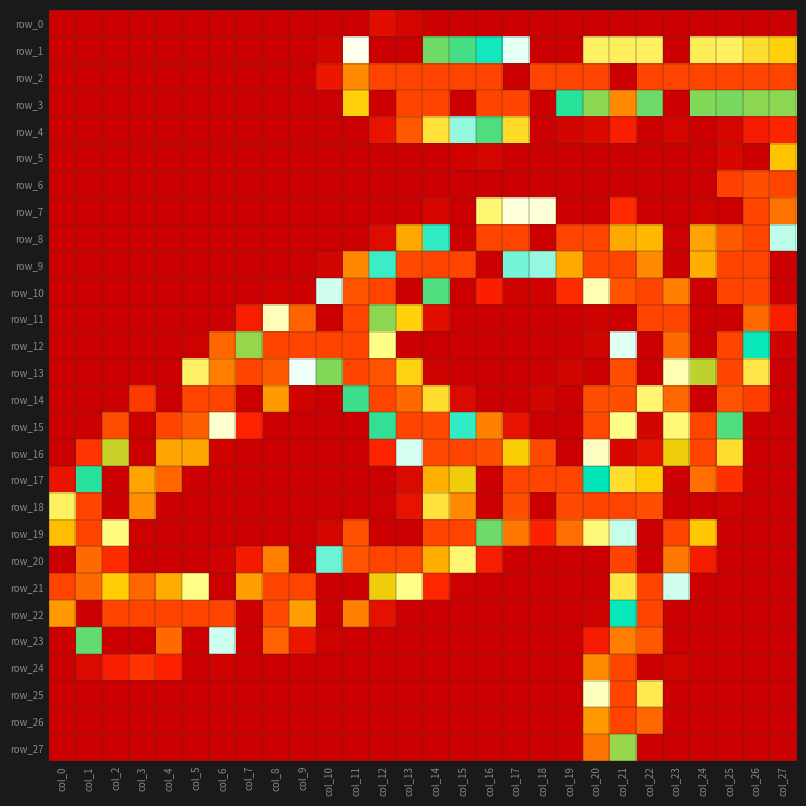

Reading right to left, extract all data points from this chart.

row_0: col_27=0	col_26=0	col_25=0	col_24=0	col_23=0	col_22=0	col_21=0	col_20=0	col_19=0	col_18=0	col_17=0	col_16=0	col_15=0	col_14=0	col_13=5	col_12=11	col_11=0	col_10=0	col_9=0	col_8=0	col_7=0	col_6=0	col_5=0	col_4=0	col_3=0	col_2=0	col_1=0	col_0=0
row_1: col_27=106	col_26=116	col_25=129	col_24=127	col_23=0	col_22=129	col_21=128	col_20=130	col_19=0	col_18=0	col_17=175	col_16=202	col_15=211	col_14=215	col_13=0	col_12=0	col_11=162	col_10=4	col_9=0	col_8=0	col_7=0	col_6=0	col_5=0	col_4=0	col_3=0	col_2=0	col_1=0	col_0=0
row_2: col_27=255	col_26=255	col_25=255	col_24=255	col_23=255	col_22=255	col_21=0	col_20=255	col_19=255	col_18=255	col_17=0	col_16=255	col_15=255	col_14=255	col_13=255	col_12=255	col_11=242	col_10=17	col_9=0	col_8=0	col_7=0	col_6=0	col_5=0	col_4=0	col_3=0	col_2=0	col_1=0	col_0=0
row_3: col_27=218	col_26=218	col_25=216	col_24=217	col_23=0	col_22=215	col_21=242	col_20=218	col_19=208	col_18=0	col_17=255	col_16=255	col_15=0	col_14=255	col_13=255	col_12=0	col_11=105	col_10=0	col_9=0	col_8=0	col_7=0	col_6=0	col_5=0	col_4=0	col_3=0	col_2=0	col_1=0	col_0=0
row_4: col_27=27	col_26=21	col_25=5	col_24=0	col_23=5	col_22=0	col_21=23	col_20=7	col_19=4	col_18=0	col_17=113	col_16=212	col_15=189	col_14=118	col_13=55	col_12=15	col_11=0	col_10=0	col_9=0	col_8=0	col_7=0	col_6=0	col_5=0	col_4=0	col_3=0	col_2=0	col_1=0	col_0=0
row_5: col_27=231	col_26=0	col_25=6	col_24=0	col_23=0	col_22=0	col_21=0	col_20=0	col_19=0	col_18=0	col_17=0	col_16=5	col_15=2	col_14=0	col_13=0	col_12=0	col_11=0	col_10=0	col_9=0	col_8=0	col_7=0	col_6=0	col_5=0	col_4=0	col_3=0	col_2=0	col_1=0	col_0=0
row_6: col_27=255	col_26=253	col_25=43	col_24=0	col_23=0	col_22=0	col_21=0	col_20=0	col_19=0	col_18=0	col_17=0	col_16=0	col_15=0	col_14=0	col_13=0	col_12=0	col_11=0	col_10=0	col_9=0	col_8=0	col_7=0	col_6=0	col_5=0	col_4=0	col_3=0	col_2=0	col_1=0	col_0=0
row_7: col_27=246	col_26=255	col_25=0	col_24=2	col_23=0	col_22=0	col_21=30	col_20=0	col_19=0	col_18=157	col_17=158	col_16=134	col_15=0	col_14=6	col_13=0	col_12=0	col_11=0	col_10=0	col_9=0	col_8=0	col_7=0	col_6=0	col_5=0	col_4=0	col_3=0	col_2=0	col_1=0	col_0=0
row_8: col_27=185	col_26=255	col_25=251	col_24=87	col_23=1	col_22=95	col_21=236	col_20=255	col_19=255	col_18=0	col_17=255	col_16=255	col_15=0	col_14=199	col_13=89	col_12=9	col_11=0	col_10=0	col_9=0	col_8=0	col_7=0	col_6=0	col_5=0	col_4=0	col_3=0	col_2=0	col_1=0	col_0=0
row_9: col_27=0	col_26=255	col_25=255	col_24=235	col_23=0	col_22=242	col_21=255	col_20=255	col_19=236	col_18=189	col_17=192	col_16=0	col_15=255	col_14=255	col_13=254	col_12=198	col_11=77	col_10=4	col_9=0	col_8=0	col_7=0	col_6=0	col_5=0	col_4=0	col_3=0	col_2=0	col_1=0	col_0=0
row_10: col_27=0	col_26=255	col_25=255	col_24=0	col_23=244	col_22=255	col_21=252	col_20=149	col_19=31	col_18=2	col_17=2	col_16=24	col_15=0	col_14=212	col_13=0	col_12=255	col_11=252	col_10=182	col_9=0	col_8=2	col_7=0	col_6=0	col_5=0	col_4=0	col_3=0	col_2=0	col_1=0	col_0=0
row_11: col_27=23	col_26=248	col_25=0	col_24=0	col_23=255	col_22=255	col_21=0	col_20=3	col_19=0	col_18=0	col_17=0	col_16=0	col_15=0	col_14=11	col_13=106	col_12=218	col_11=255	col_10=0	col_9=249	col_8=151	col_7=22	col_6=0	col_5=0	col_4=0	col_3=0	col_2=0	col_1=0	col_0=0
row_12: col_27=3	col_26=203	col_25=255	col_24=0	col_23=248	col_22=0	col_21=176	col_20=4	col_19=0	col_18=0	col_17=0	col_16=0	col_15=0	col_14=0	col_13=0	col_12=140	col_11=255	col_10=255	col_9=255	col_8=255	col_7=219	col_6=64	col_5=1	col_4=0	col_3=0	col_2=0	col_1=0	col_0=0
row_13: col_27=0	col_26=122	col_25=255	col_24=223	col_23=149	col_22=0	col_21=253	col_20=0	col_19=4	col_18=0	col_17=0	col_16=0	col_15=0	col_14=1	col_13=107	col_12=252	col_11=255	col_10=217	col_9=171	col_8=251	col_7=255	col_6=244	col_5=131	col_4=0	col_3=0	col_2=0	col_1=0	col_0=0
row_14: col_27=0	col_26=42	col_25=252	col_24=0	col_23=65	col_22=133	col_21=253	col_20=253	col_19=0	col_18=4	col_17=0	col_16=0	col_15=8	col_14=115	col_13=248	col_12=255	col_11=210	col_10=0	col_9=3	col_8=84	col_7=0	col_6=255	col_5=255	col_4=0	col_3=39	col_2=0	col_1=0	col_0=0
row_15: col_27=0	col_26=0	col_25=212	col_24=255	col_23=135	col_22=4	col_21=140	col_20=254	col_19=0	col_18=0	col_17=14	col_16=74	col_15=199	col_14=254	col_13=255	col_12=209	col_11=0	col_10=0	col_9=0	col_8=0	col_7=26	col_6=155	col_5=250	col_4=255	col_3=0	col_2=50	col_1=0	col_0=0
row_16: col_27=0	col_26=0	col_25=116	col_24=255	col_23=228	col_22=13	col_21=6	col_20=153	col_19=0	col_18=254	col_17=229	col_16=253	col_15=255	col_14=254	col_13=180	col_12=27	col_11=0	col_10=0	col_9=0	col_8=0	col_7=0	col_6=2	col_5=88	col_4=237	col_3=0	col_2=224	col_1=36	col_0=0
row_17: col_27=0	col_26=0	col_25=33	col_24=247	col_23=0	col_22=103	col_21=116	col_20=204	col_19=255	col_18=255	col_17=255	col_16=0	col_15=228	col_14=92	col_13=8	col_12=0	col_11=0	col_10=0	col_9=0	col_8=0	col_7=0	col_6=0	col_5=0	col_4=64	col_3=237	col_2=0	col_1=208	col_0=15
row_18: col_27=0	col_26=0	col_25=2	col_24=0	col_23=0	col_22=253	col_21=255	col_20=255	col_19=254	col_18=0	col_17=253	col_16=0	col_15=242	col_14=119	col_13=14	col_12=1	col_11=0	col_10=0	col_9=0	col_8=0	col_7=0	col_6=0	col_5=0	col_4=0	col_3=79	col_2=0	col_1=255	col_0=129
row_19: col_27=0	col_26=0	col_25=0	col_24=101	col_23=255	col_22=0	col_21=184	col_20=136	col_19=67	col_18=25	col_17=70	col_16=215	col_15=255	col_14=255	col_13=0	col_12=0	col_11=52	col_10=5	col_9=0	col_8=0	col_7=0	col_6=0	col_5=0	col_4=0	col_3=1	col_2=138	col_1=255	col_0=232
row_20: col_27=0	col_26=0	col_25=0	col_24=21	col_23=245	col_22=0	col_21=44	col_20=0	col_19=0	col_18=0	col_17=0	col_16=22	col_15=134	col_14=235	col_13=255	col_12=255	col_11=252	col_10=193	col_9=0	col_8=73	col_7=20	col_6=3	col_5=0	col_4=0	col_3=0	col_2=31	col_1=248	col_0=0
row_21: col_27=0	col_26=0	col_25=0	col_24=0	col_23=182	col_22=255	col_21=121	col_20=0	col_19=0	col_18=0	col_17=0	col_16=0	col_15=1	col_14=28	col_13=140	col_12=228	col_11=0	col_10=0	col_9=255	col_8=255	col_7=238	col_6=0	col_5=140	col_4=90	col_3=64	col_2=103	col_1=248	col_0=255
row_22: col_27=0	col_26=0	col_25=0	col_24=0	col_23=0	col_22=255	col_21=203	col_20=3	col_19=0	col_18=0	col_17=0	col_16=0	col_15=0	col_14=0	col_13=0	col_12=13	col_11=74	col_10=0	col_9=238	col_8=254	col_7=0	col_6=255	col_5=255	col_4=255	col_3=255	col_2=255	col_1=0	col_0=239
row_23: col_27=0	col_26=0	col_25=0	col_24=0	col_23=0	col_22=251	col_21=244	col_20=21	col_19=0	col_18=0	col_17=0	col_16=0	col_15=0	col_14=0	col_13=0	col_12=0	col_11=0	col_10=2	col_9=16	col_8=62	col_7=0	col_6=183	col_5=0	col_4=248	col_3=0	col_2=0	col_1=214	col_0=0
row_24: col_27=0	col_26=0	col_25=0	col_24=0	col_23=4	col_22=0	col_21=255	col_20=78	col_19=0	col_18=0	col_17=0	col_16=0	col_15=0	col_14=0	col_13=0	col_12=0	col_11=0	col_10=0	col_9=0	col_8=0	col_7=0	col_6=2	col_5=0	col_4=25	col_3=35	col_2=22	col_1=8	col_0=0
row_25: col_27=0	col_26=0	col_25=0	col_24=0	col_23=0	col_22=125	col_21=255	col_20=152	col_19=0	col_18=0	col_17=0	col_16=0	col_15=0	col_14=0	col_13=0	col_12=0	col_11=0	col_10=0	col_9=0	col_8=0	col_7=0	col_6=0	col_5=0	col_4=0	col_3=0	col_2=0	col_1=0	col_0=0
row_26: col_27=0	col_26=0	col_25=0	col_24=0	col_23=0	col_22=65	col_21=255	col_20=239	col_19=0	col_18=0	col_17=0	col_16=0	col_15=0	col_14=0	col_13=0	col_12=0	col_11=0	col_10=0	col_9=0	col_8=0	col_7=0	col_6=0	col_5=0	col_4=0	col_3=0	col_2=0	col_1=0	col_0=0
row_27: col_27=0	col_26=0	col_25=0	col_24=0	col_23=0	col_22=0	col_21=219	col_20=246	col_19=0	col_18=0	col_17=0	col_16=0	col_15=0	col_14=0	col_13=0	col_12=0	col_11=0	col_10=0	col_9=0	col_8=0	col_7=0	col_6=0	col_5=0	col_4=0	col_3=0	col_2=0	col_1=0	col_0=0